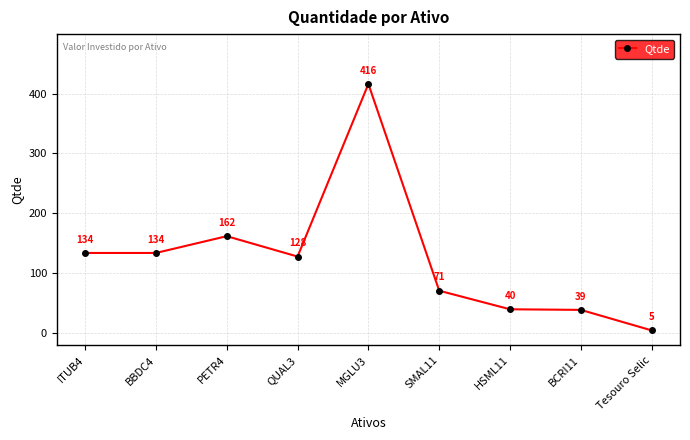

Where does the data first go above 128?

ITUB4